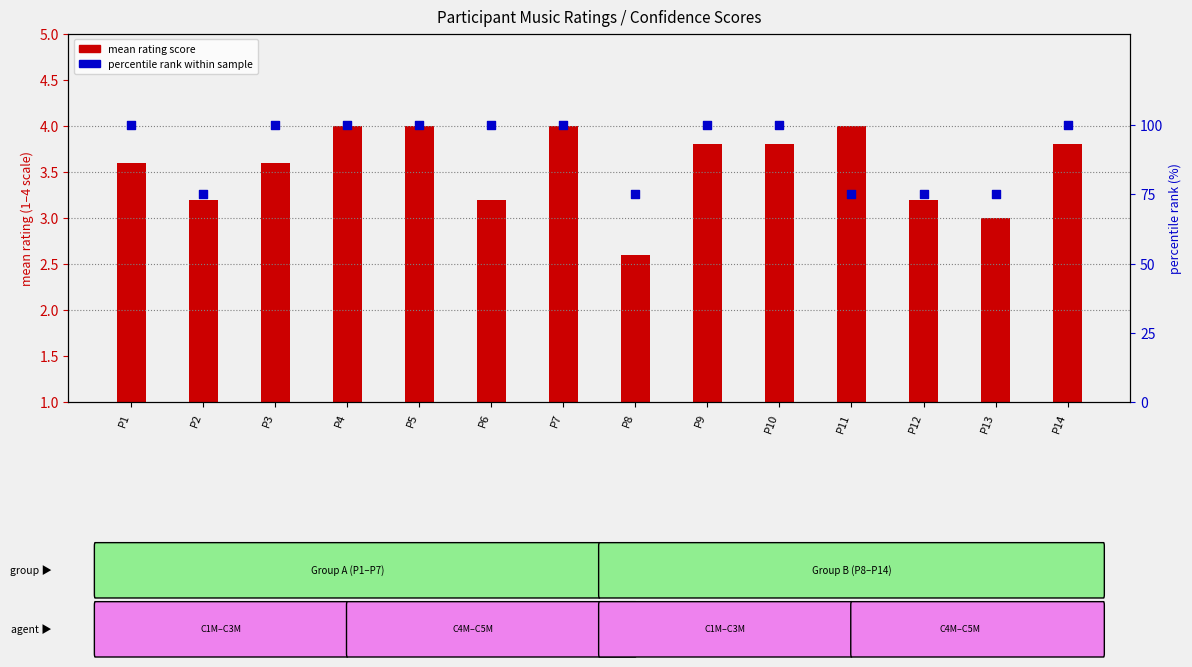

Which series has the largest total across all categories?

percentile rank within sample